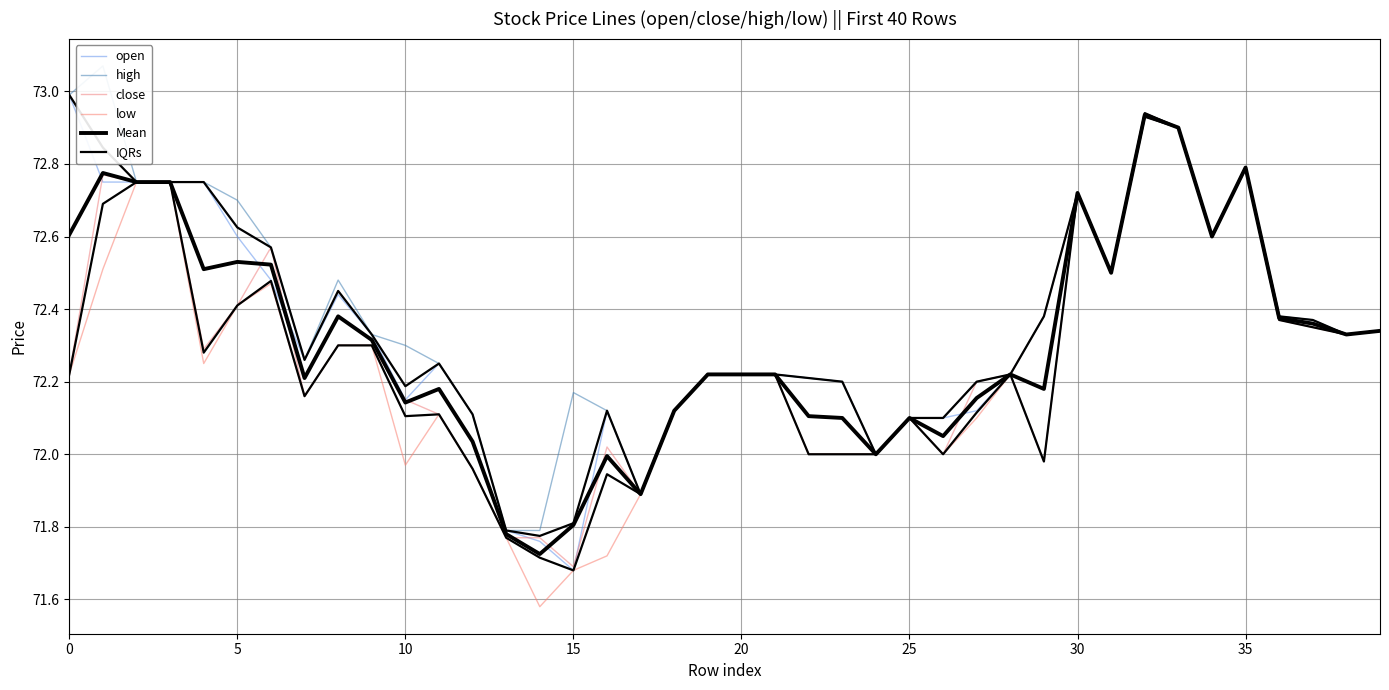

What are all the series names shown in the legend?

open, high, close, low, Mean, IQRs